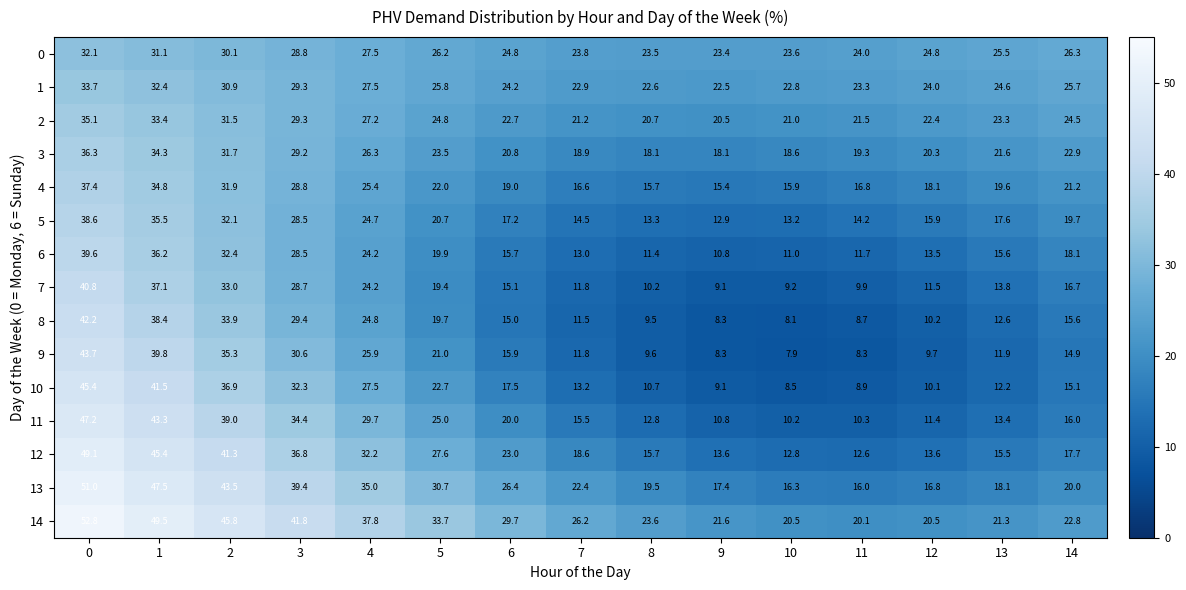

Which category has the lowest value across all series?

10